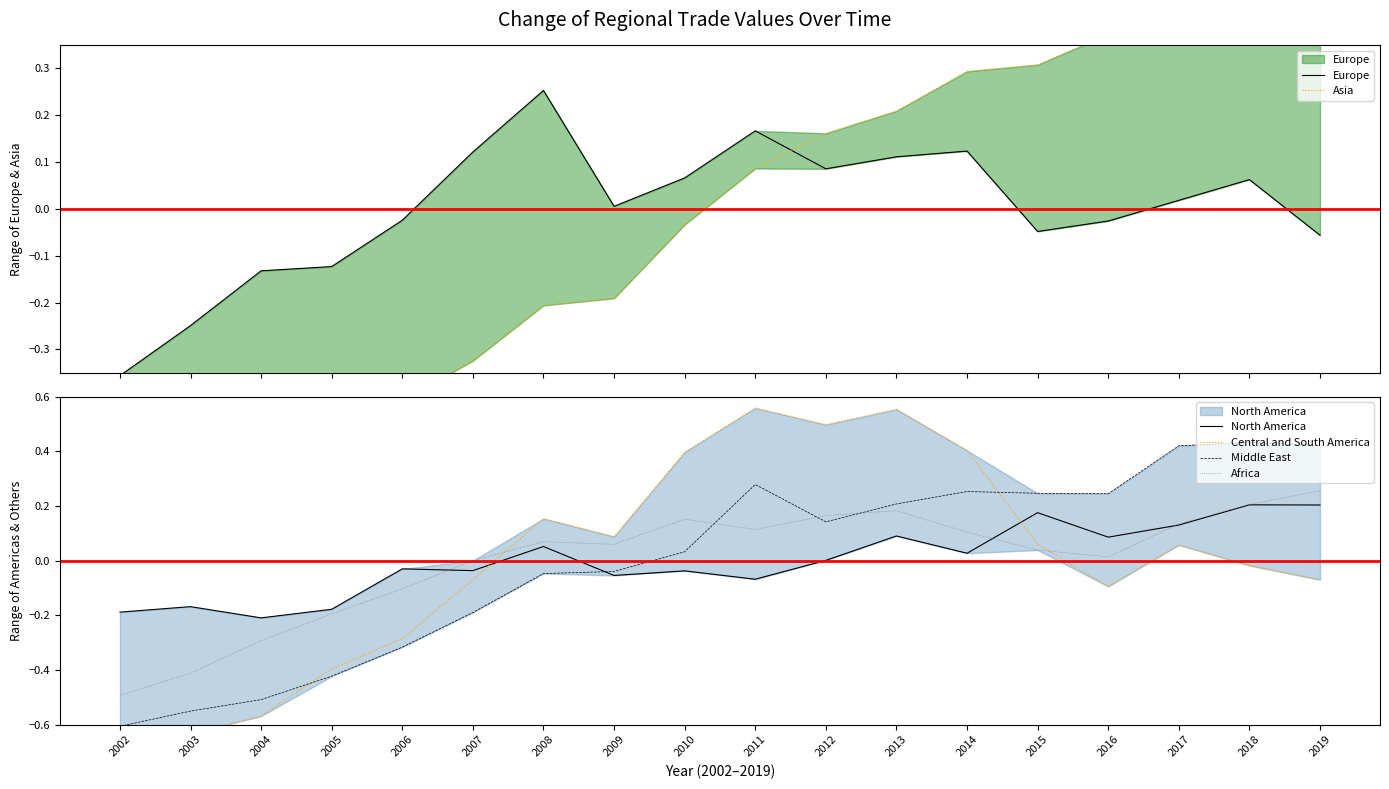

At how many categories does at least one series exceed 0?

13